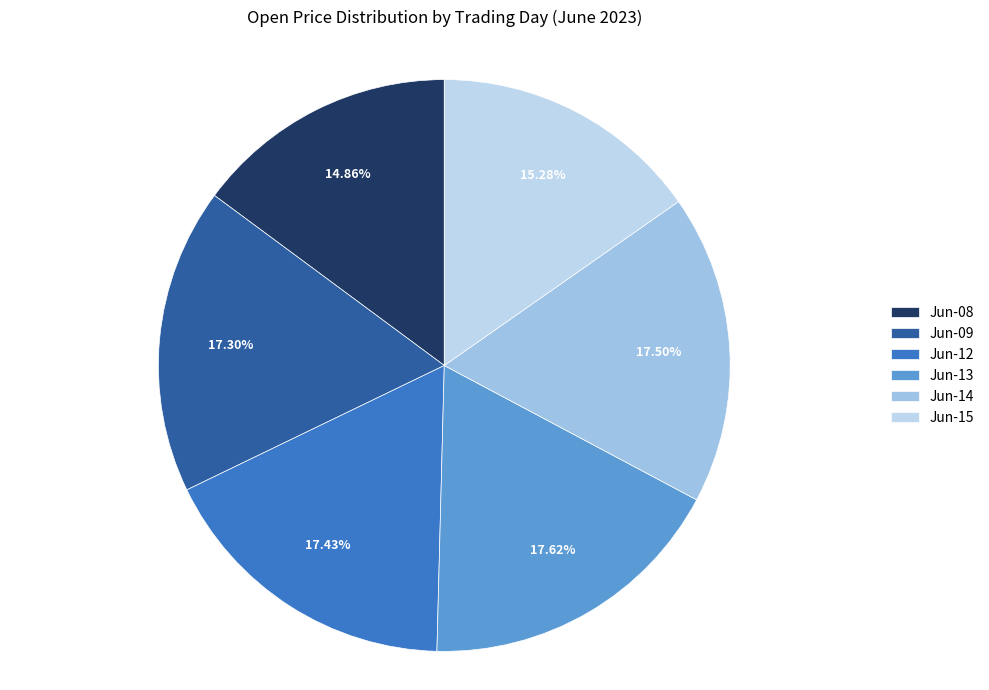

Count the number of slices in the pie.

6